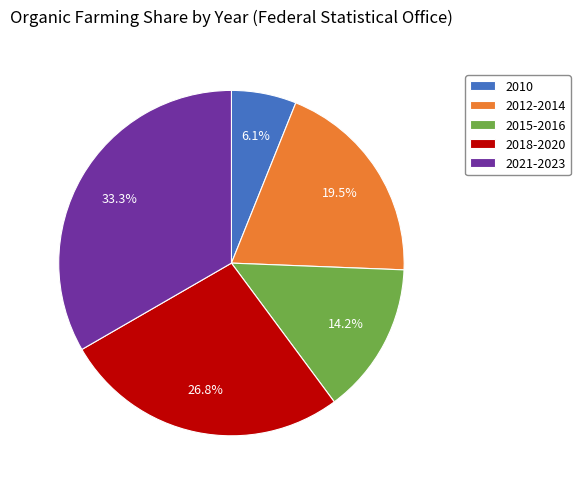

Is it true that 2010 is 6% of the pie?

True